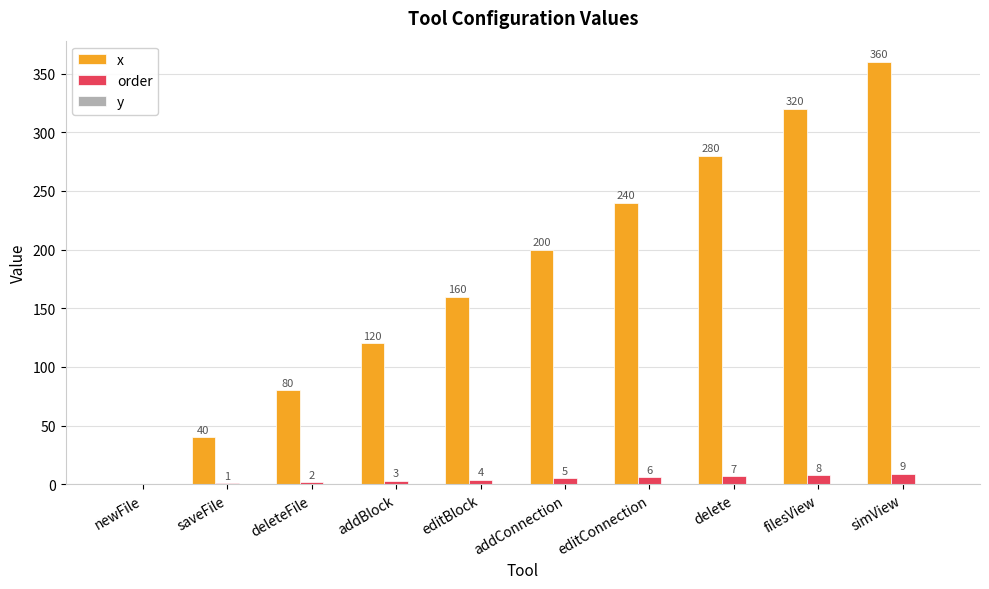

What is the total value across all series at simView?

369